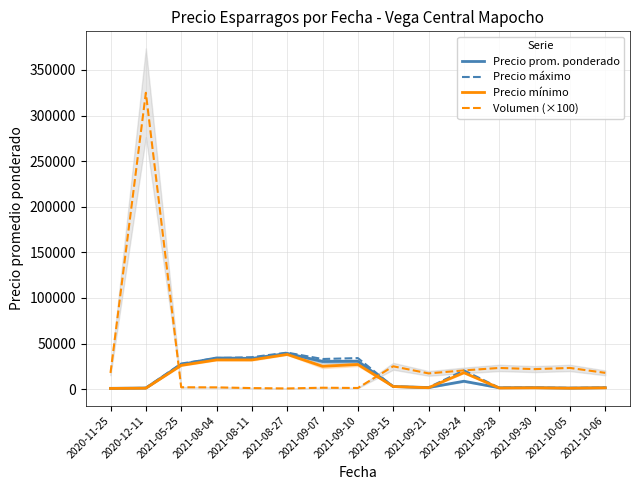

How many intersections are there between Volumen (×100) and Precio mínimo?

2